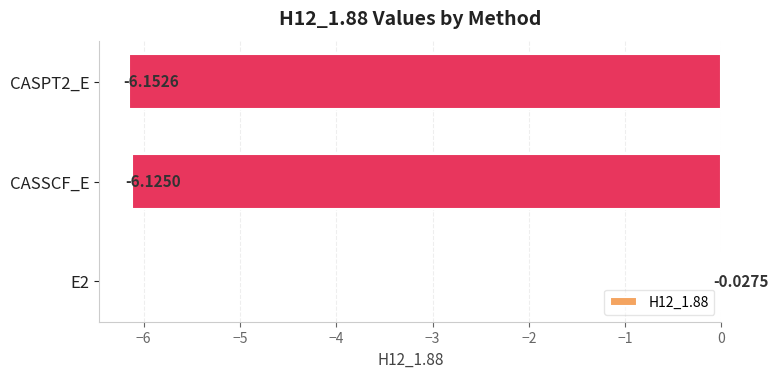

List the labels in order of value, smallest first.

CASPT2_E, CASSCF_E, E2